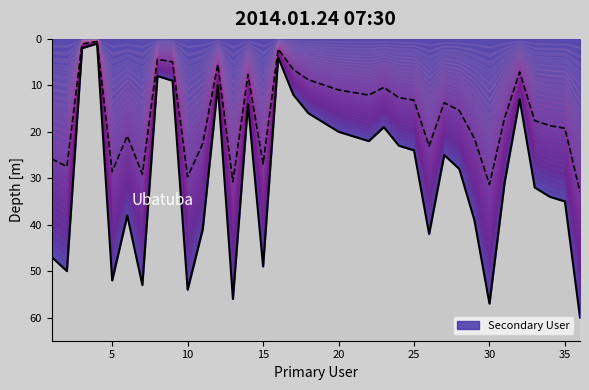

How many data points are less than 28?

18